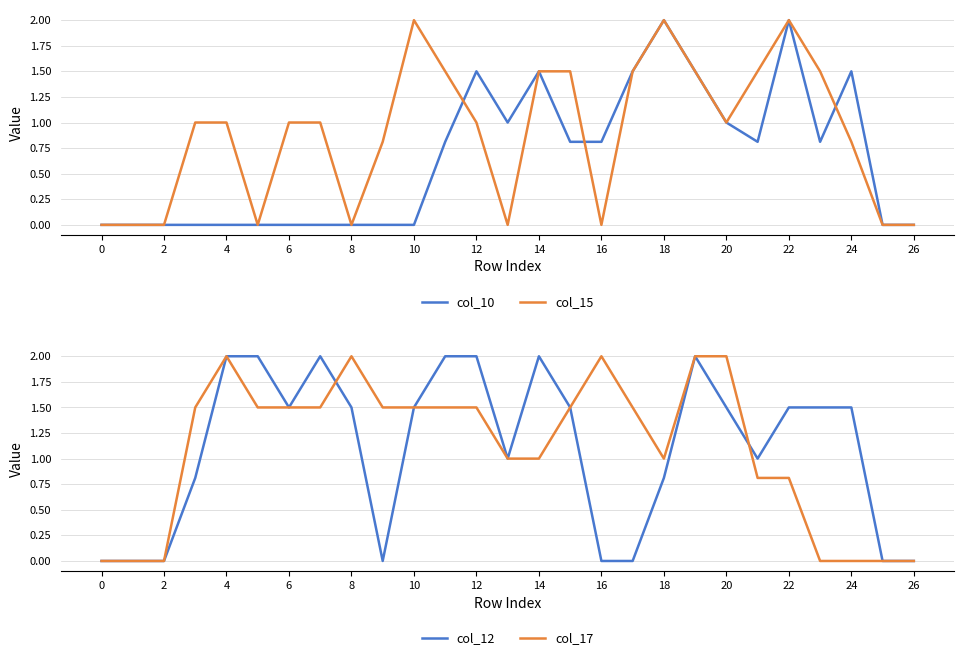

What is the maximum value for col_10?

2.0